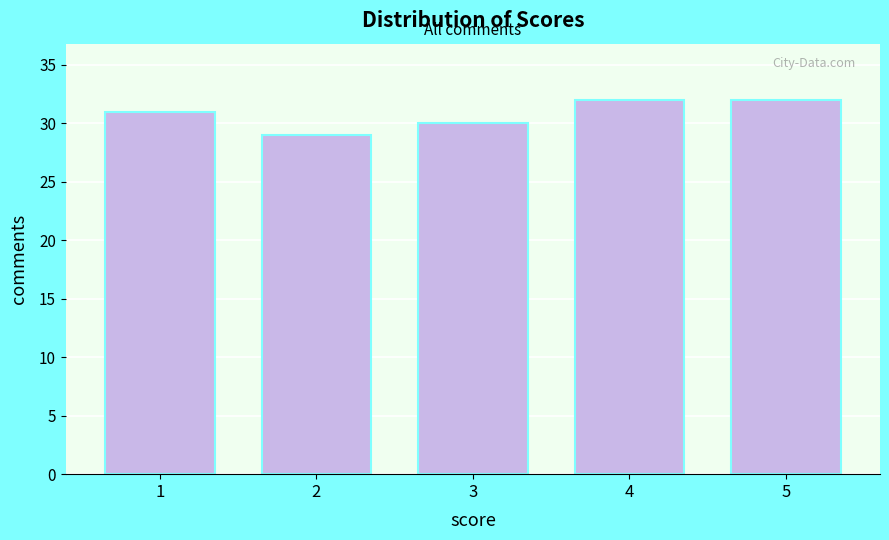

Reading right to left, what are all the values shown in this chart?

32	32	30	29	31